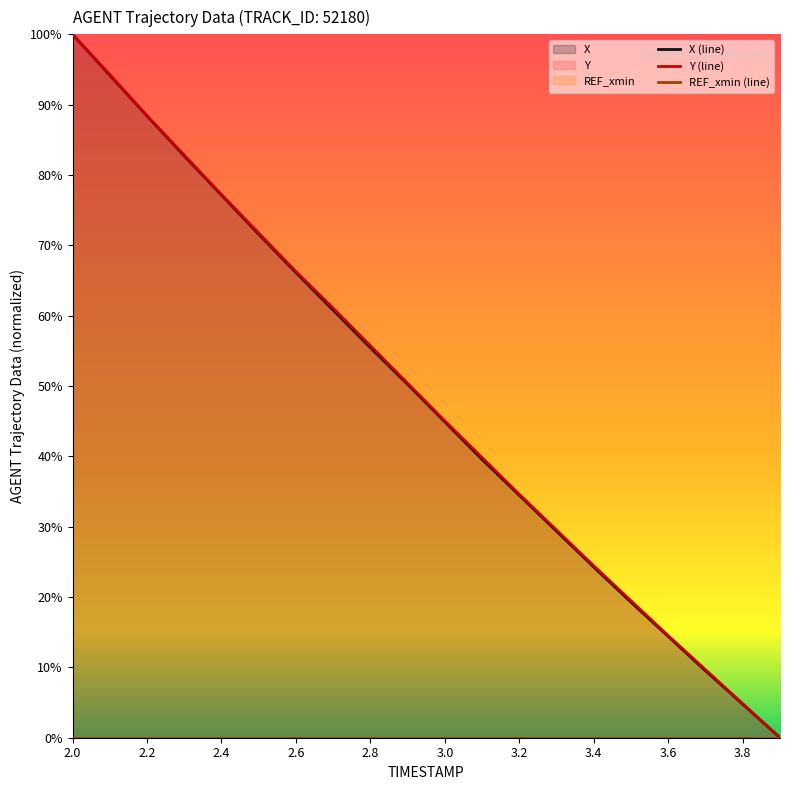

Reading left to right, list all the values displayed in this chart.

X: 100.0	94.2	88.4	82.7	77.1	71.6	66.1	60.8	55.5	50.2	44.9	39.6	34.5	29.4	24.2	19.3	14.4	9.5	4.8	0.0
Y: 100.0	94.3	88.4	82.8	77.2	71.8	66.3	61.1	55.7	50.4	45.0	39.8	34.6	29.5	24.4	19.5	14.5	9.7	4.8	0.0